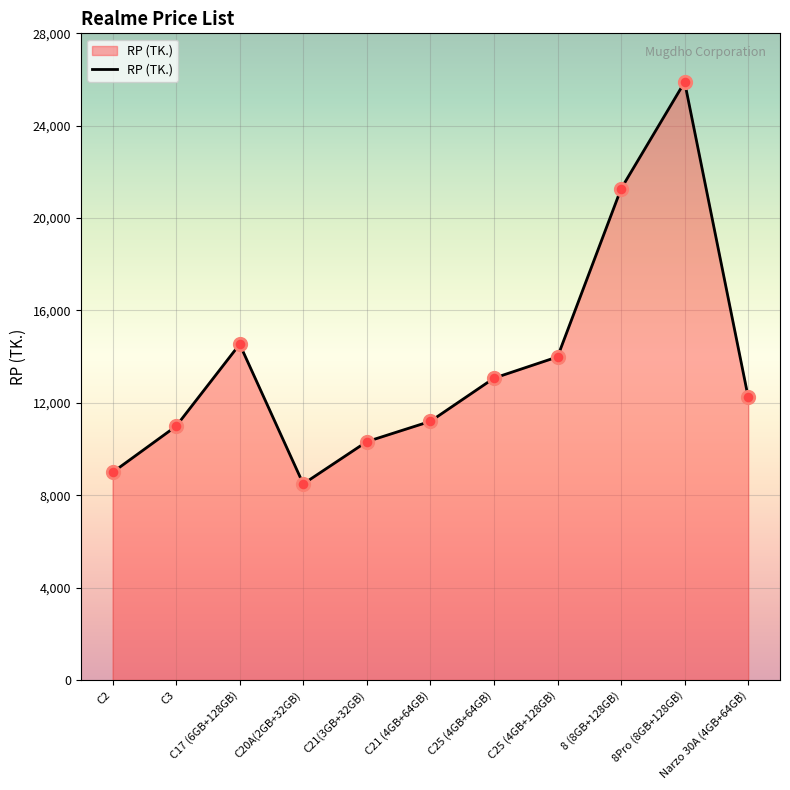

Which has a higher value, C3 or 8Pro (8GB+128GB)?

8Pro (8GB+128GB)